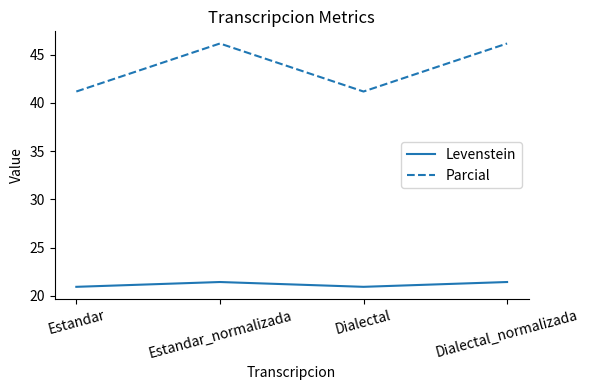

What is the smallest value displayed?

20.9